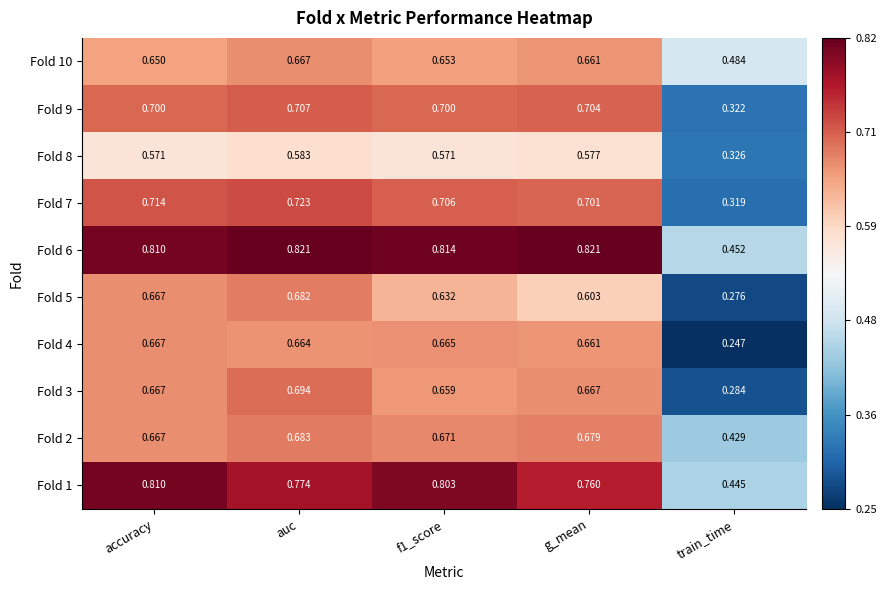

Where is Fold 5 nearest to the value 0?

train_time